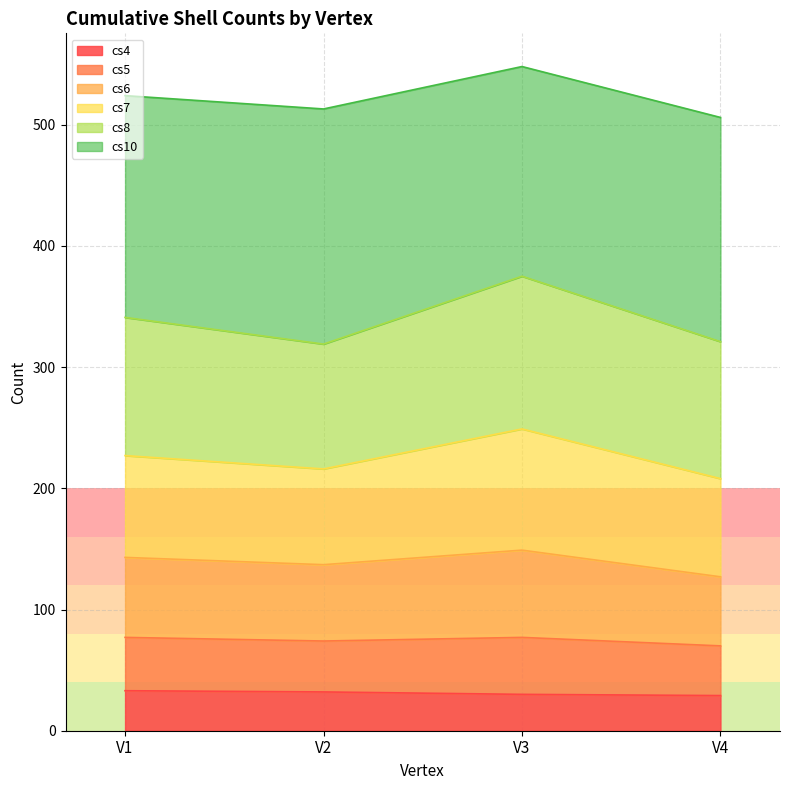

What is the maximum value for cs4?

33